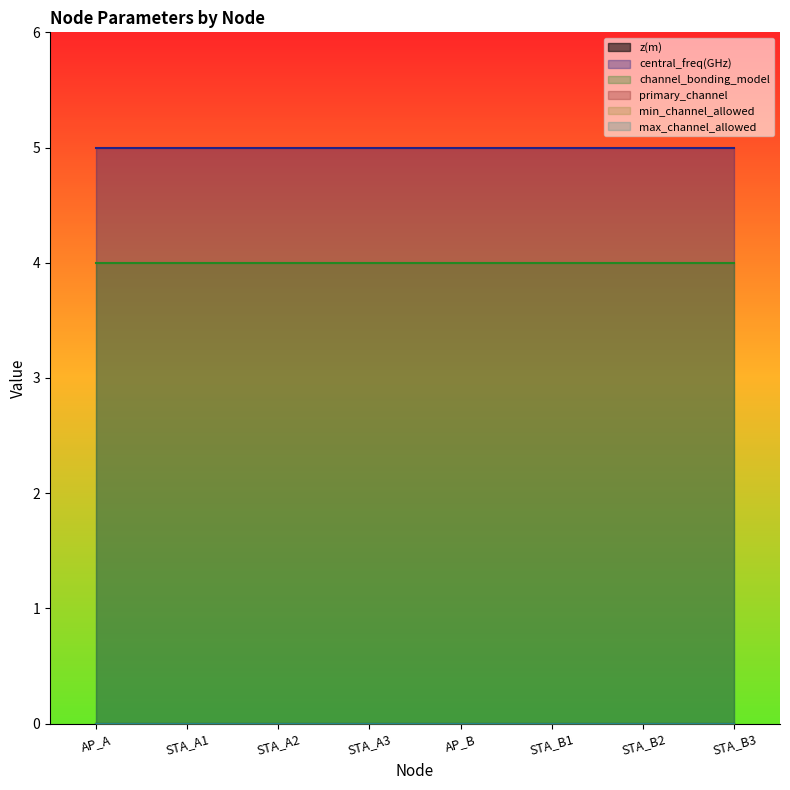

Reading left to right, list all the values displayed in this chart.

z(m): AP_A=0	STA_A1=0	STA_A2=0	STA_A3=0	AP_B=0	STA_B1=0	STA_B2=0	STA_B3=0
central_freq(GHz): AP_A=5	STA_A1=5	STA_A2=5	STA_A3=5	AP_B=5	STA_B1=5	STA_B2=5	STA_B3=5
channel_bonding_model: AP_A=4	STA_A1=4	STA_A2=4	STA_A3=4	AP_B=4	STA_B1=4	STA_B2=4	STA_B3=4
primary_channel: AP_A=0	STA_A1=0	STA_A2=0	STA_A3=0	AP_B=0	STA_B1=0	STA_B2=0	STA_B3=0
min_channel_allowed: AP_A=0	STA_A1=0	STA_A2=0	STA_A3=0	AP_B=0	STA_B1=0	STA_B2=0	STA_B3=0
max_channel_allowed: AP_A=0	STA_A1=0	STA_A2=0	STA_A3=0	AP_B=0	STA_B1=0	STA_B2=0	STA_B3=0